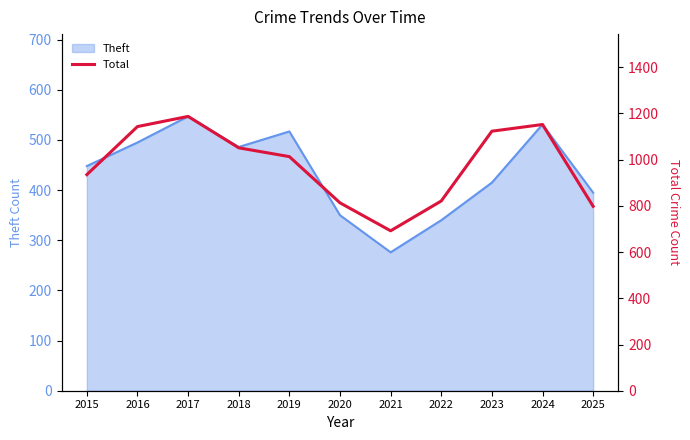

What is the maximum value shown in the chart?

1187